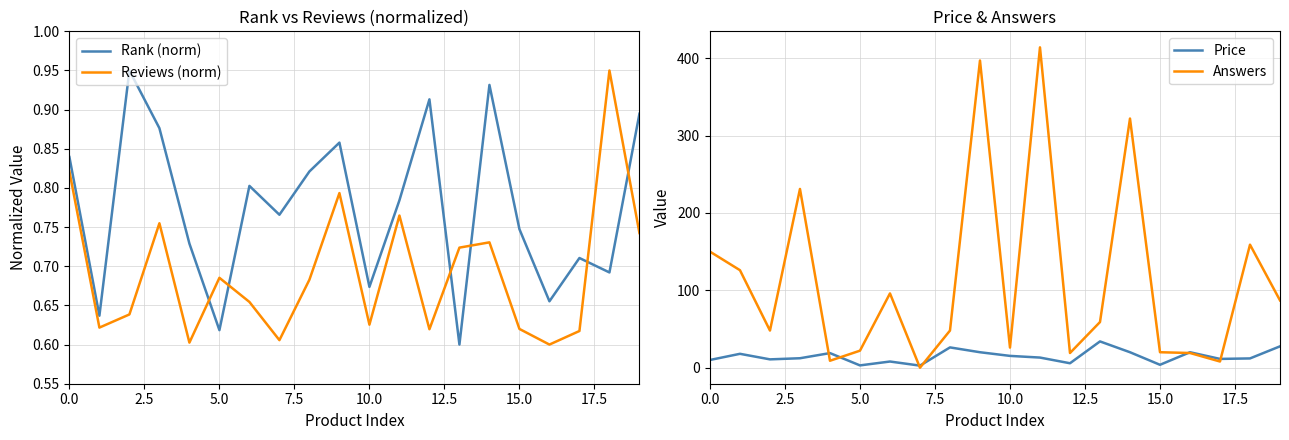

How many data points in Price are less than 13?

10